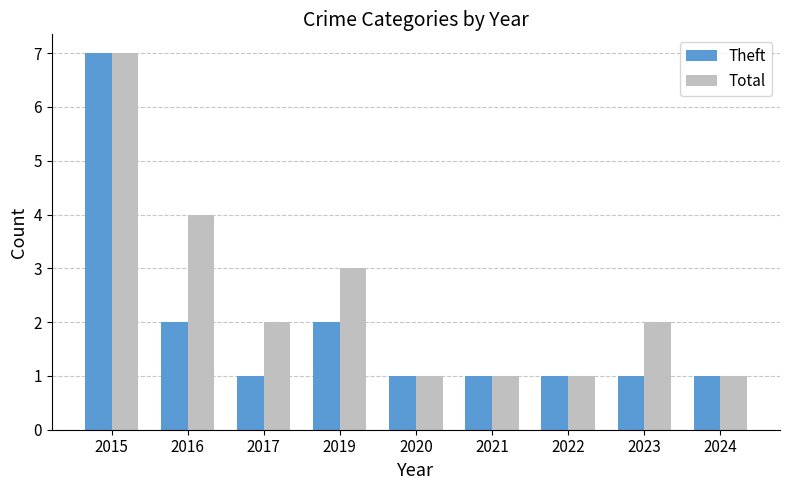

What are all the series names shown in the legend?

Theft, Total